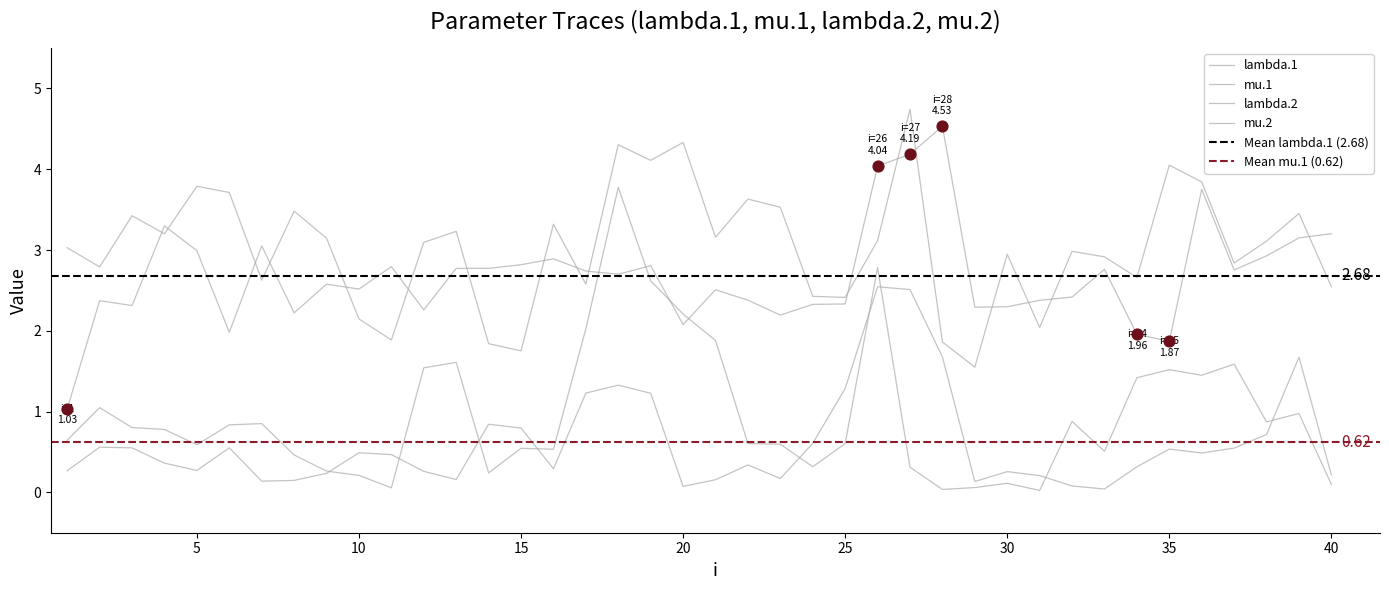

Which series has the largest total across all categories?

lambda.2